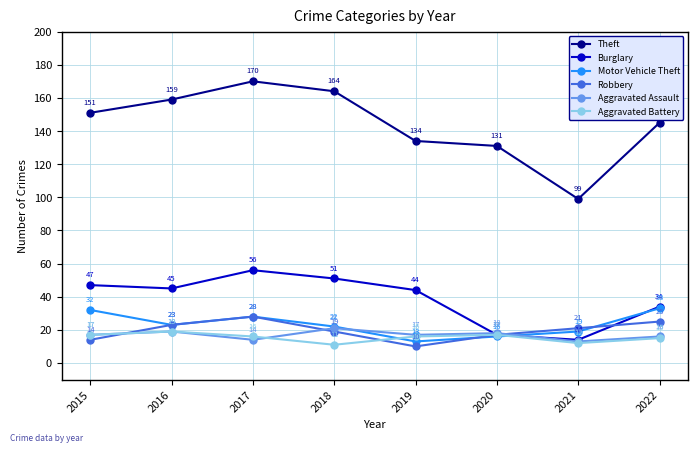

True or false: Theft has a value of 137 at 2021.

False